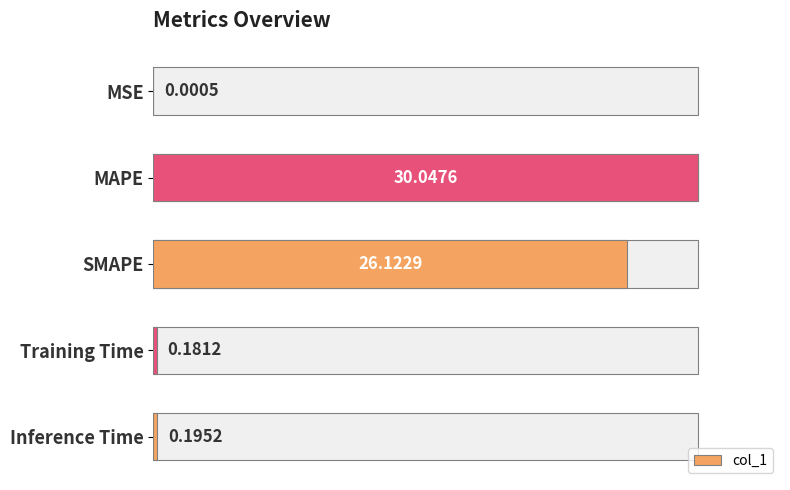

Count the number of categories in the chart.

5